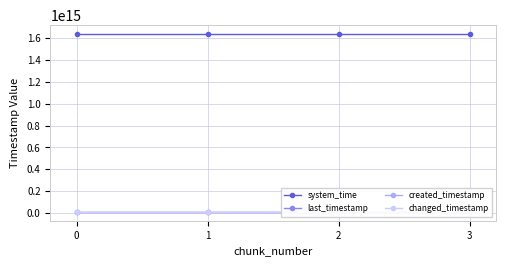

Between 0 and 1, which series saw the biggest shift?

last_timestamp